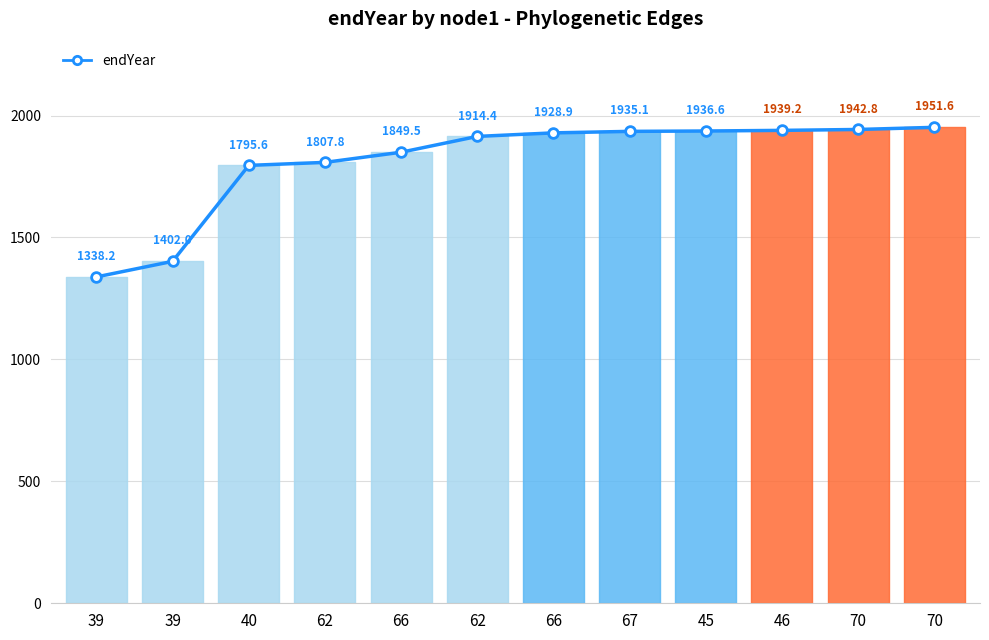

Does the chart have visible grid lines?

Yes